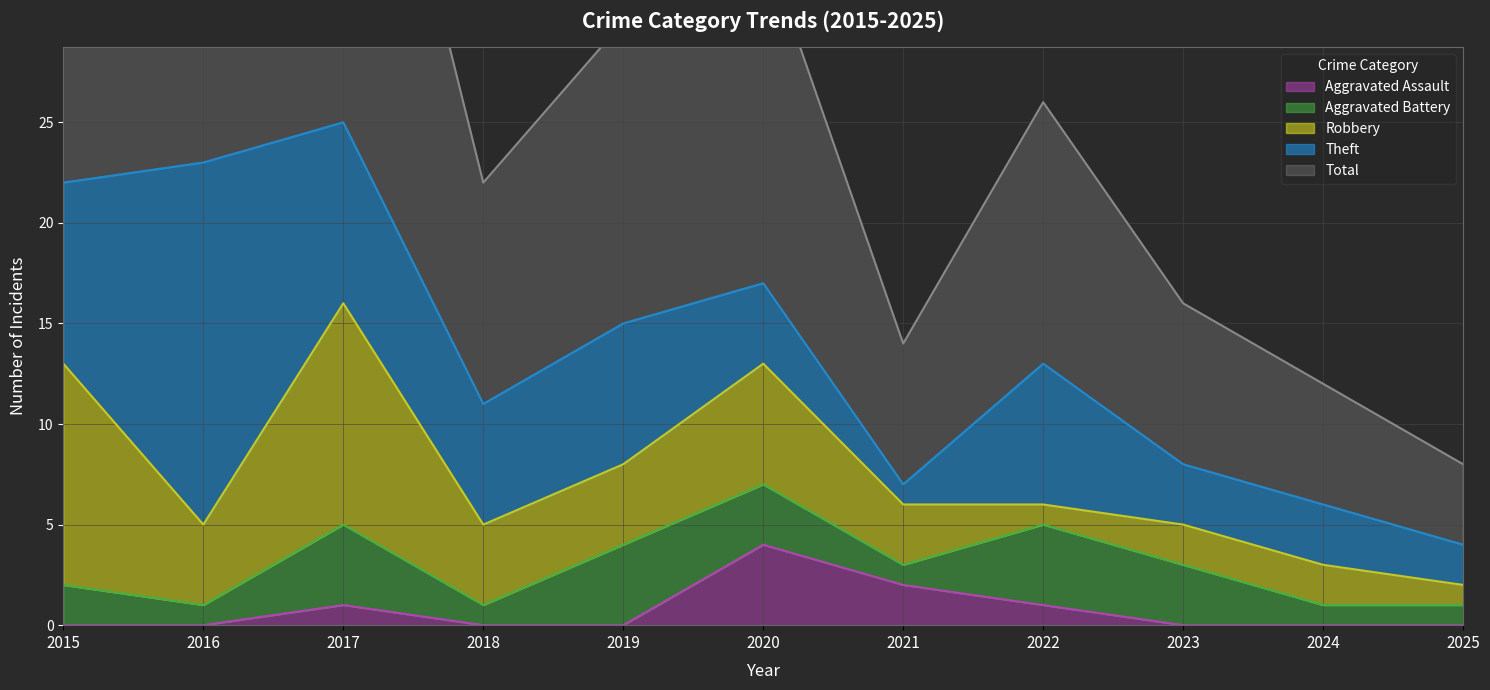

How many lines are shown in the chart?

5